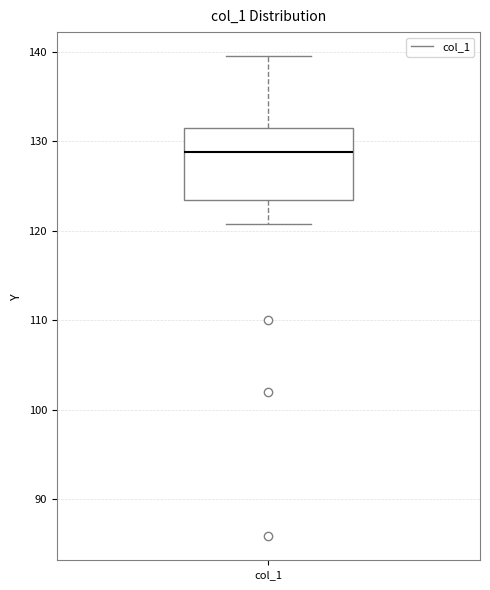

Read this box plot against the y-axis: the position of the median line, the range covered by the box, and the ends of both whiskers. The values are not printed on the chart, so give them approximately, as read against the axis.

median 129, box 123 to 131, whiskers 121 to 139